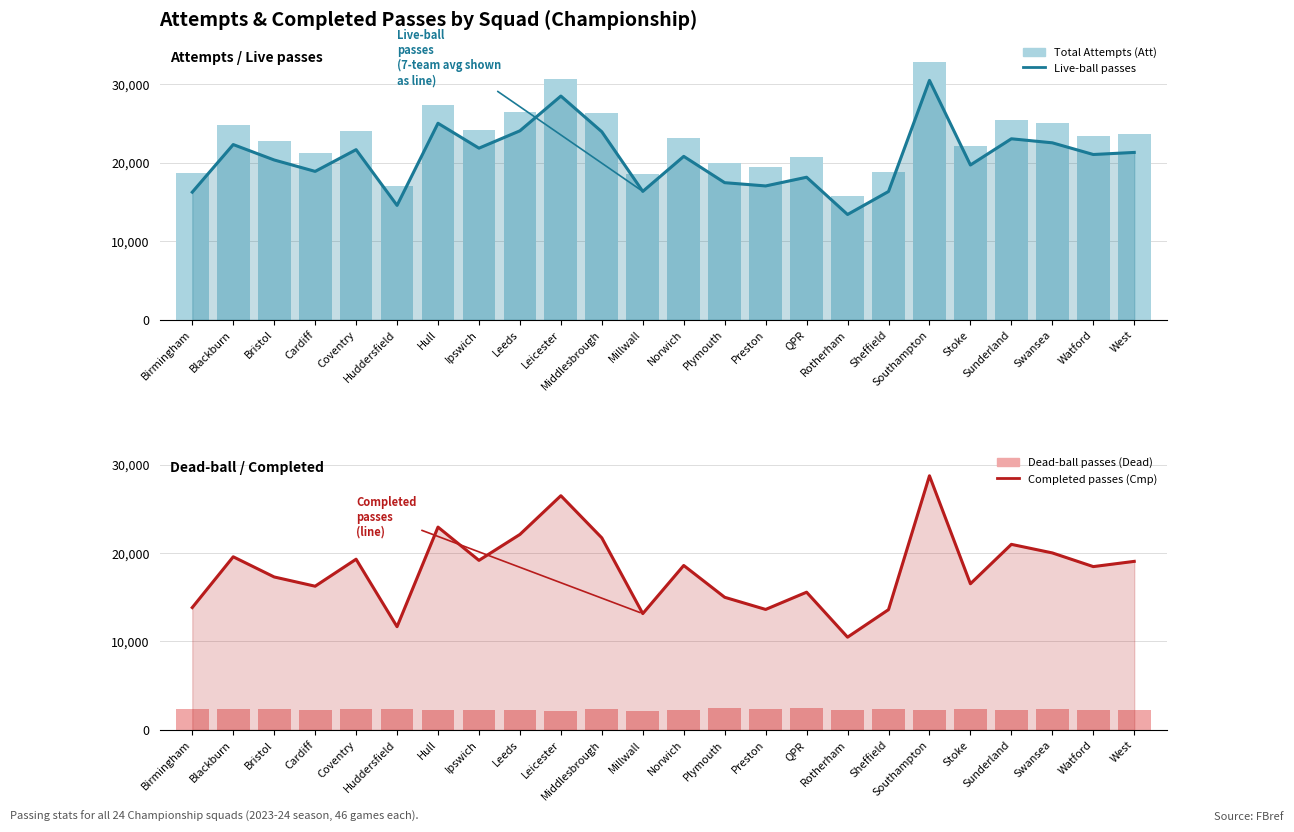

What is the minimum value for Live-ball passes (Live)?

13397